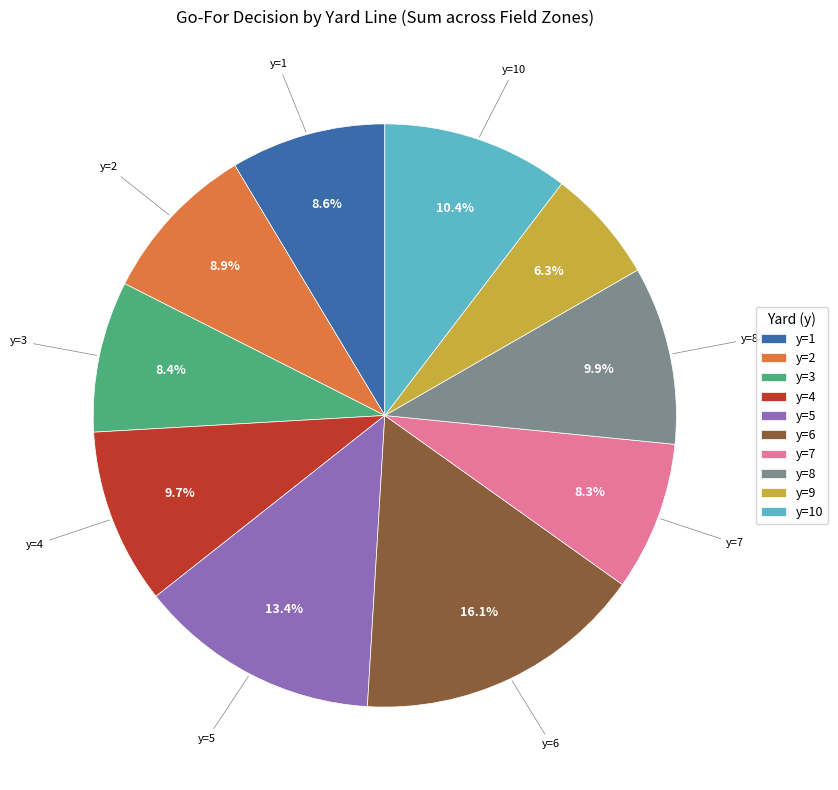

What is the total percentage of y=2 and y=5?

22.3%